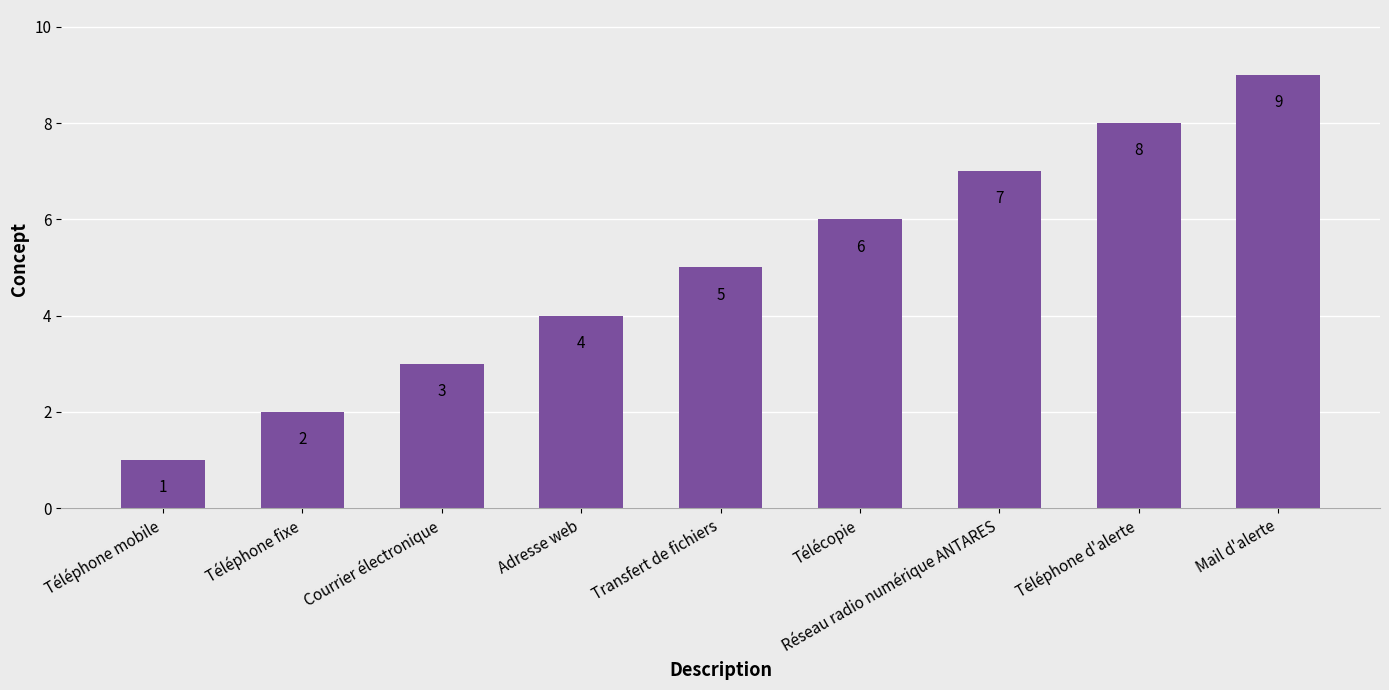

What is the difference between the second highest and second lowest values?

6